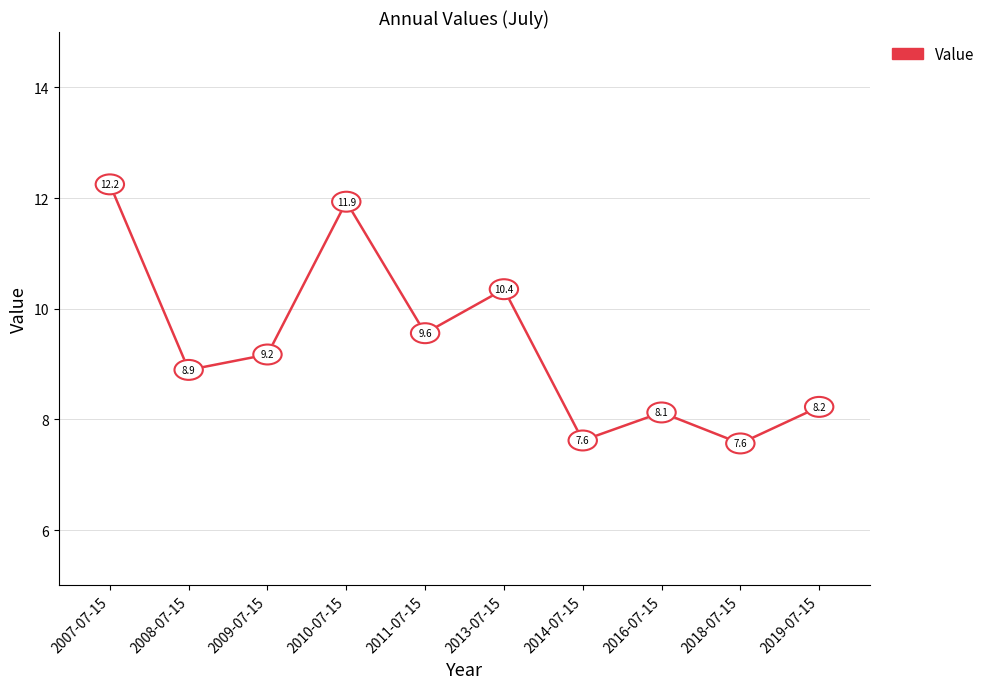

Reading right to left, what are all the values shown in this chart?

8.2	7.6	8.1	7.6	10.4	9.6	11.9	9.2	8.9	12.2